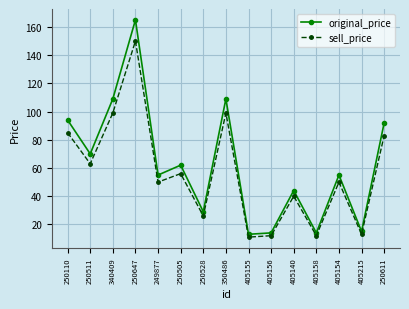

Rank the series by their maximum value, from lowest to highest.

sell_price, original_price